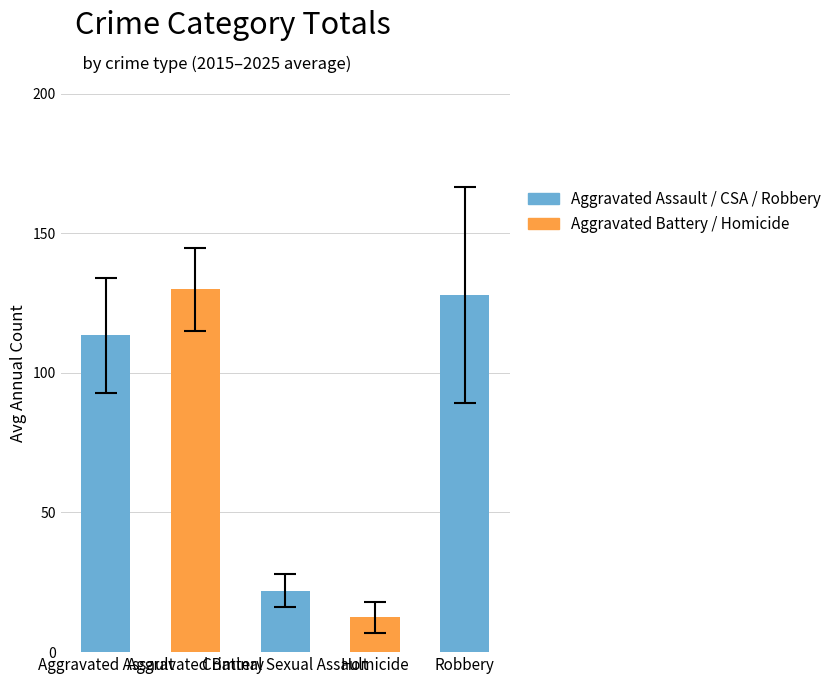

What is the smallest value displayed?

12.5